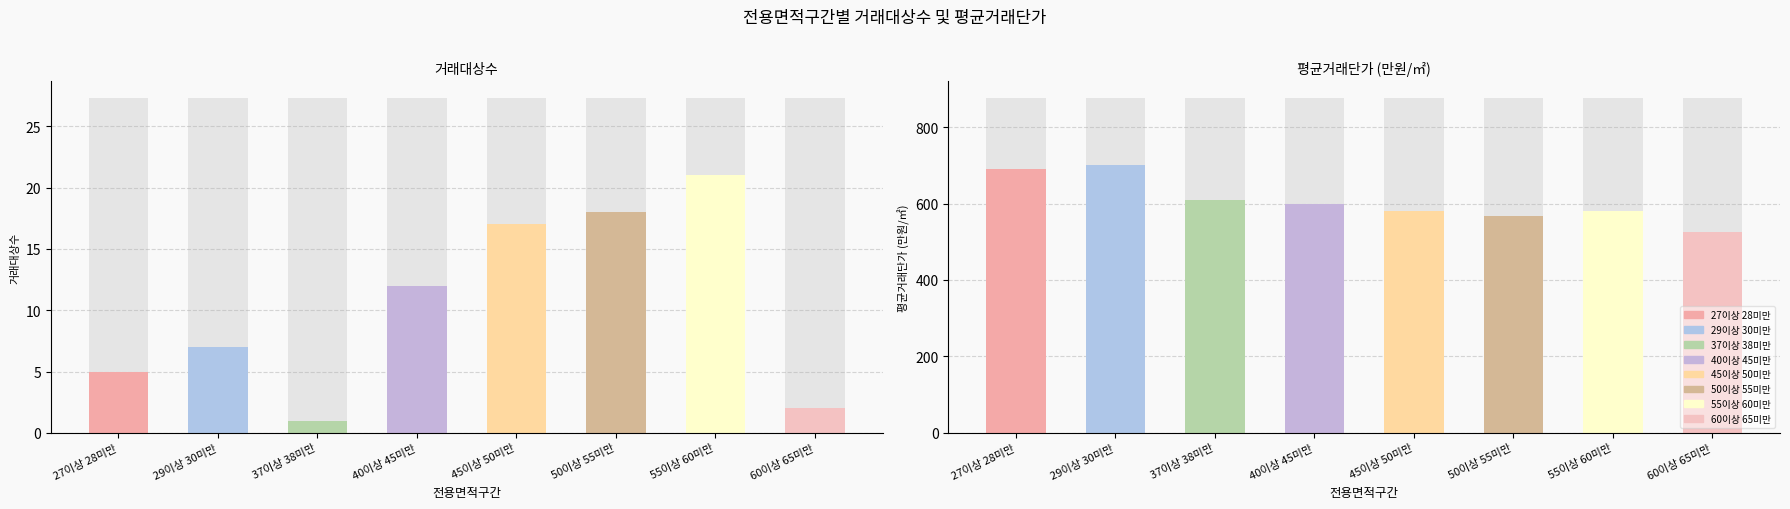

The value at 27이상 28미만 is 3. True or false?

False